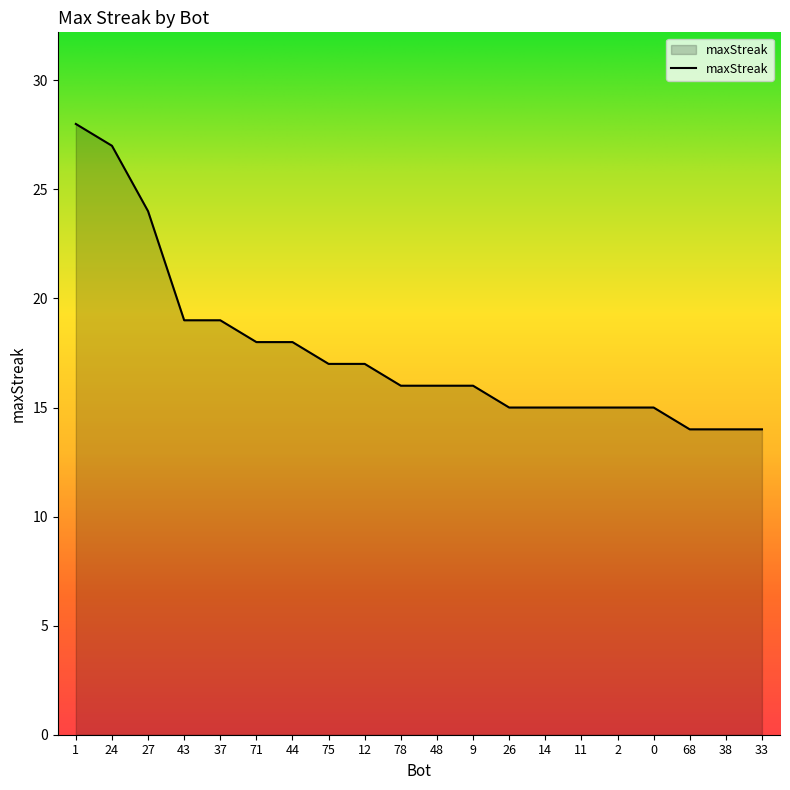

The chart shows a value of 15 at 14. True or false?

True